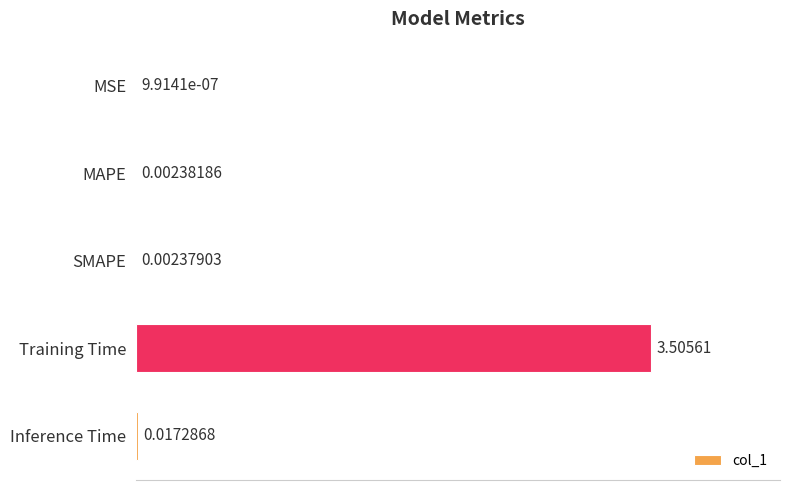

Where is the data nearest to the value 1?

Inference Time